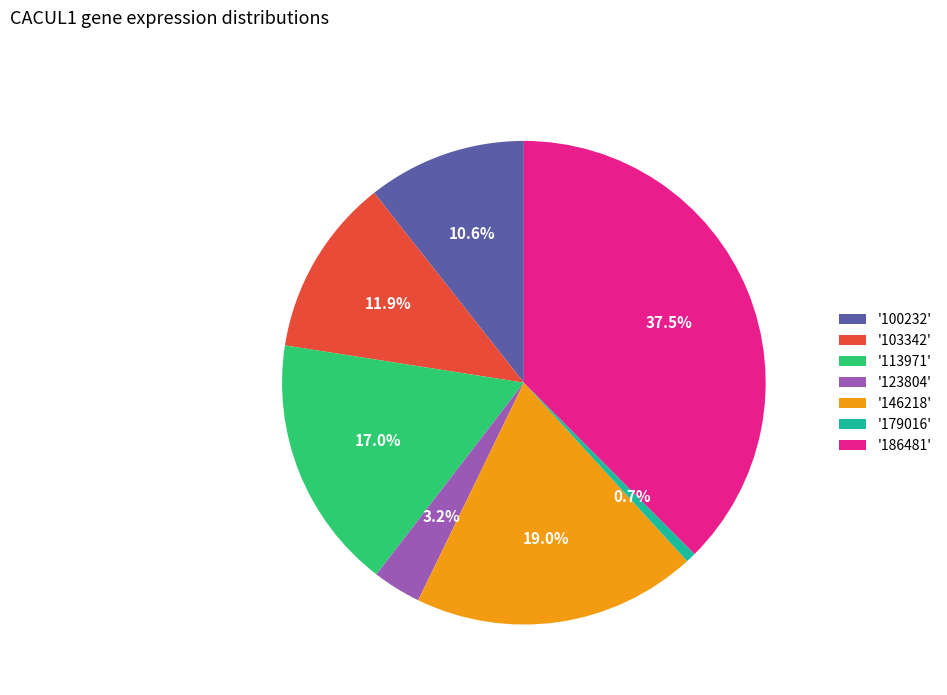

Which slice is the largest?

'186481'